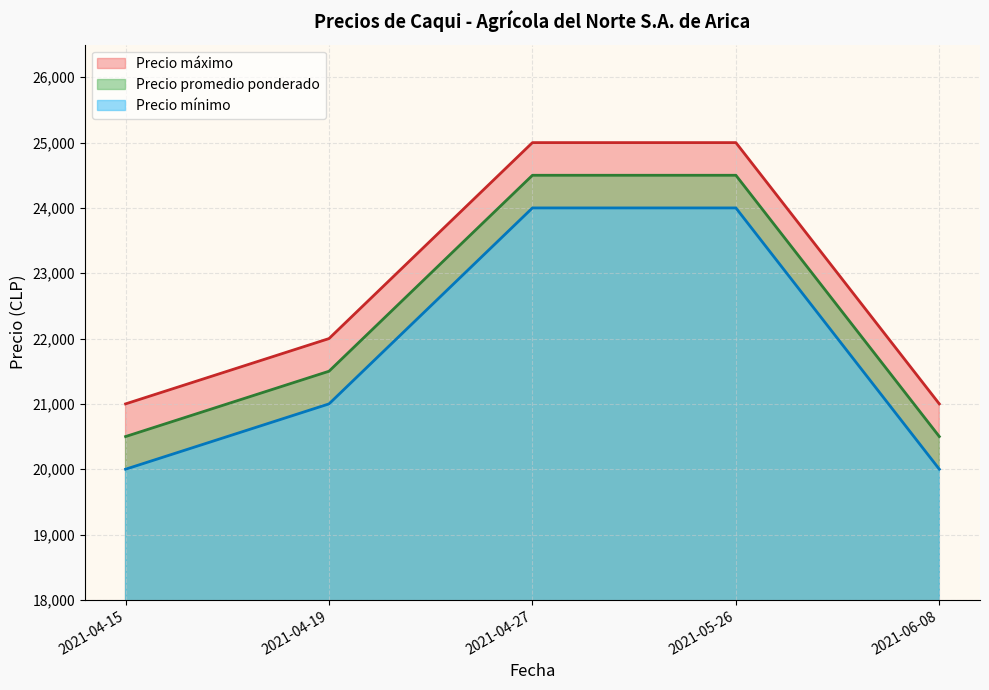

What is the sum of all Precio promedio ponderado values?

111500